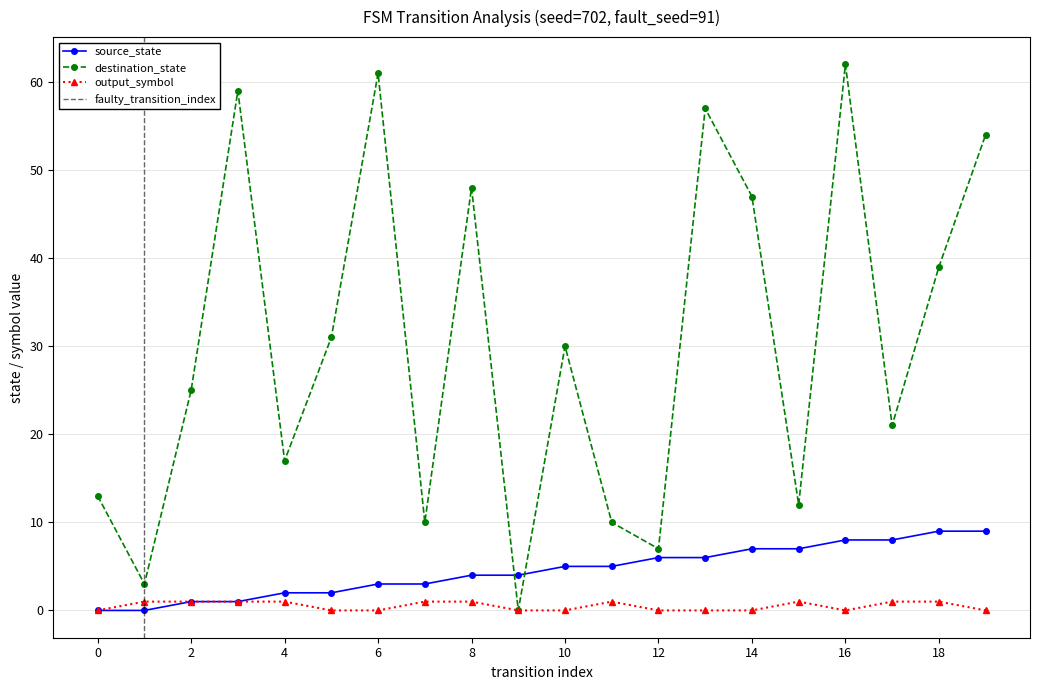

What is the sum of all destination_state values?

606